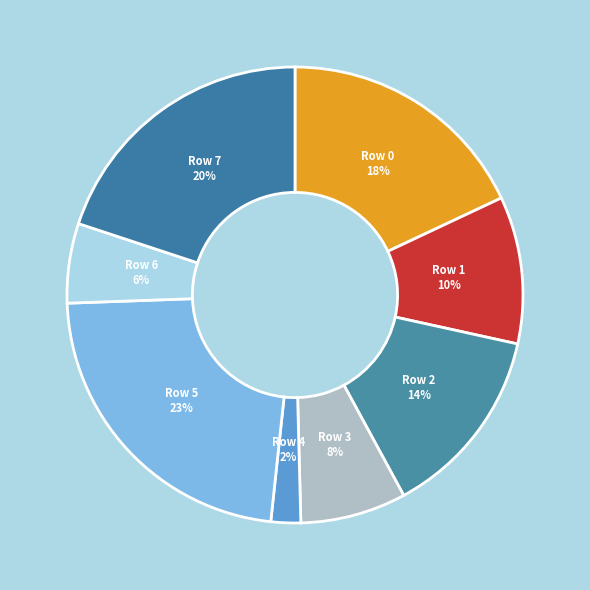

Which category has the smallest portion of the pie?

Row 4